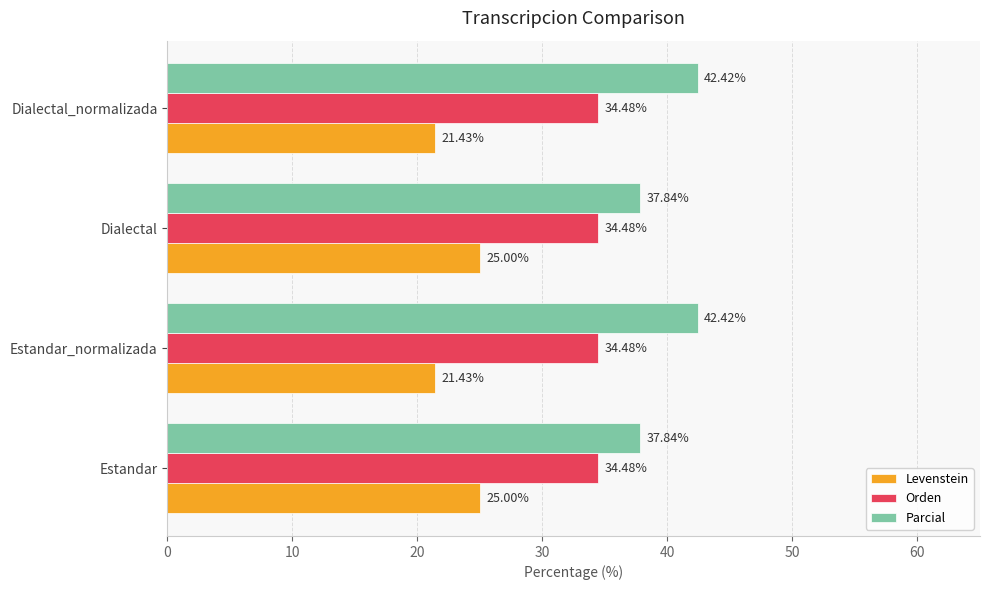

How many data points in Levenstein are less than 25?

2